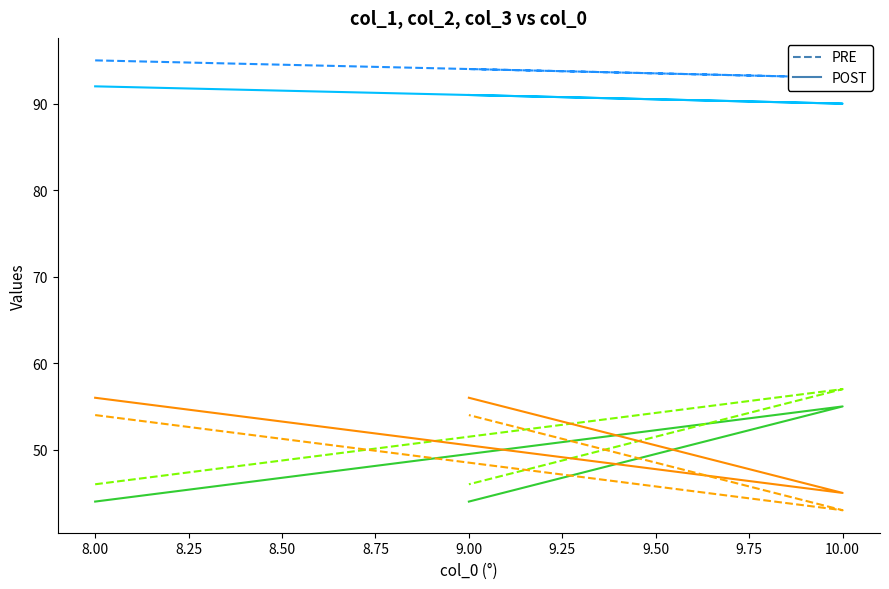

Count the col_3 POST values in the range 45 to 56.

3